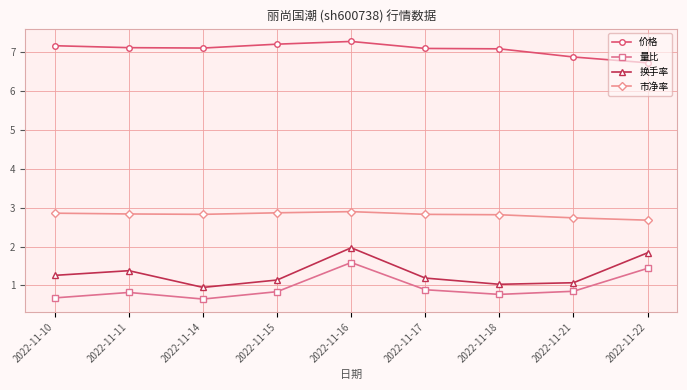

Is it true that 量比 equals 1.1 at 2022-11-11?

False